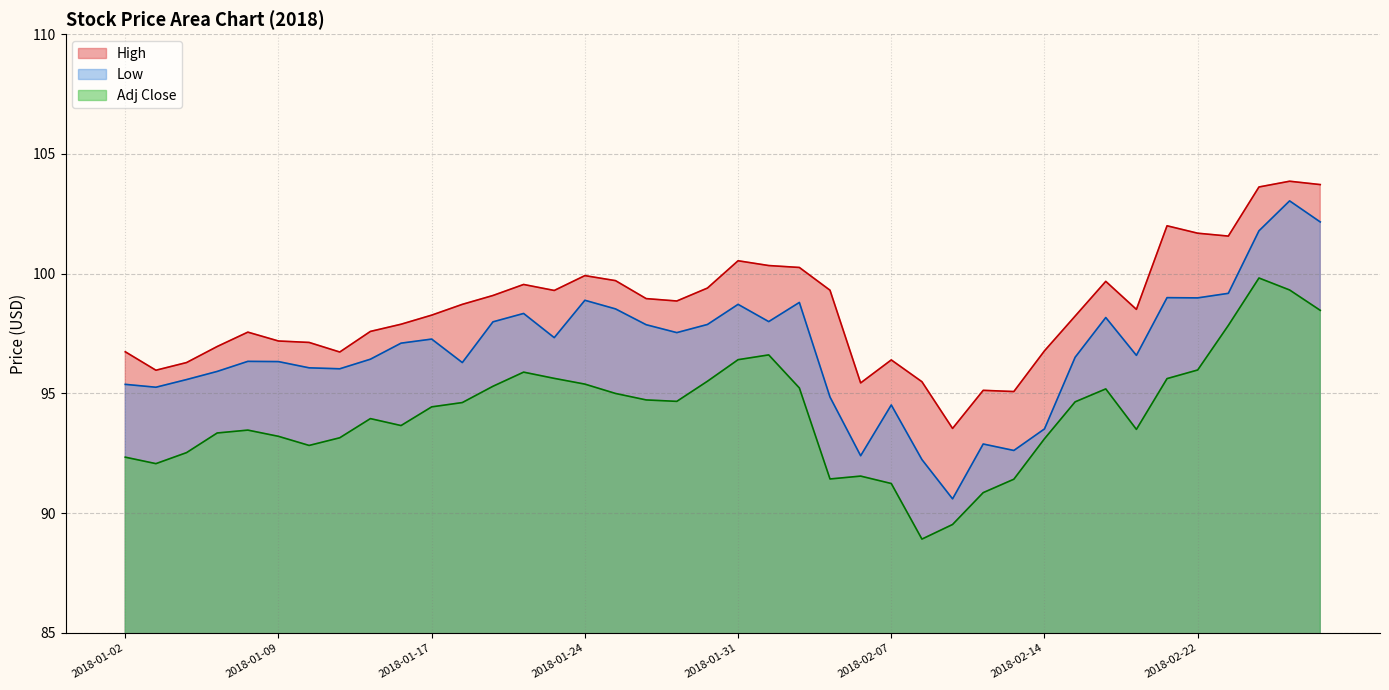

Reading left to right, what are all the values shown in this chart?

High: 2018-01-02=96.7	2018-01-03=96.0	2018-01-04=96.3	2018-01-05=97.0	2018-01-08=97.6	2018-01-09=97.2	2018-01-10=97.1	2018-01-11=96.7	2018-01-12=97.6	2018-01-16=97.9	2018-01-17=98.3	2018-01-18=98.7	2018-01-19=99.1	2018-01-22=99.5	2018-01-23=99.3	2018-01-24=99.9	2018-01-25=99.7	2018-01-26=99.0	2018-01-29=98.9	2018-01-30=99.4	2018-01-31=100.5	2018-02-01=100.3	2018-02-02=100.3	2018-02-05=99.3	2018-02-06=95.4	2018-02-07=96.4	2018-02-08=95.5	2018-02-09=93.5	2018-02-12=95.1	2018-02-13=95.1	2018-02-14=96.8	2018-02-15=98.2	2018-02-16=99.7	2018-02-20=98.5	2018-02-21=102.0	2018-02-22=101.7	2018-02-23=101.6	2018-02-26=103.6	2018-02-27=103.9	2018-02-28=103.7
Low: 2018-01-02=95.4	2018-01-03=95.3	2018-01-04=95.6	2018-01-05=95.9	2018-01-08=96.3	2018-01-09=96.3	2018-01-10=96.1	2018-01-11=96.0	2018-01-12=96.4	2018-01-16=97.1	2018-01-17=97.3	2018-01-18=96.3	2018-01-19=98.0	2018-01-22=98.3	2018-01-23=97.3	2018-01-24=98.9	2018-01-25=98.5	2018-01-26=97.9	2018-01-29=97.5	2018-01-30=97.9	2018-01-31=98.7	2018-02-01=98.0	2018-02-02=98.8	2018-02-05=94.8	2018-02-06=92.4	2018-02-07=94.5	2018-02-08=92.2	2018-02-09=90.6	2018-02-12=92.9	2018-02-13=92.6	2018-02-14=93.5	2018-02-15=96.5	2018-02-16=98.2	2018-02-20=96.6	2018-02-21=99.0	2018-02-22=99.0	2018-02-23=99.2	2018-02-26=101.8	2018-02-27=103.0	2018-02-28=102.2
Adj Close: 2018-01-02=92.3	2018-01-03=92.1	2018-01-04=92.5	2018-01-05=93.3	2018-01-08=93.5	2018-01-09=93.2	2018-01-10=92.8	2018-01-11=93.2	2018-01-12=94.0	2018-01-16=93.7	2018-01-17=94.4	2018-01-18=94.6	2018-01-19=95.3	2018-01-22=95.9	2018-01-23=95.6	2018-01-24=95.4	2018-01-25=95.0	2018-01-26=94.7	2018-01-29=94.7	2018-01-30=95.5	2018-01-31=96.4	2018-02-01=96.6	2018-02-02=95.2	2018-02-05=91.4	2018-02-06=91.5	2018-02-07=91.2	2018-02-08=88.9	2018-02-09=89.5	2018-02-12=90.9	2018-02-13=91.4	2018-02-14=93.1	2018-02-15=94.7	2018-02-16=95.2	2018-02-20=93.5	2018-02-21=95.6	2018-02-22=96.0	2018-02-23=97.8	2018-02-26=99.8	2018-02-27=99.3	2018-02-28=98.5